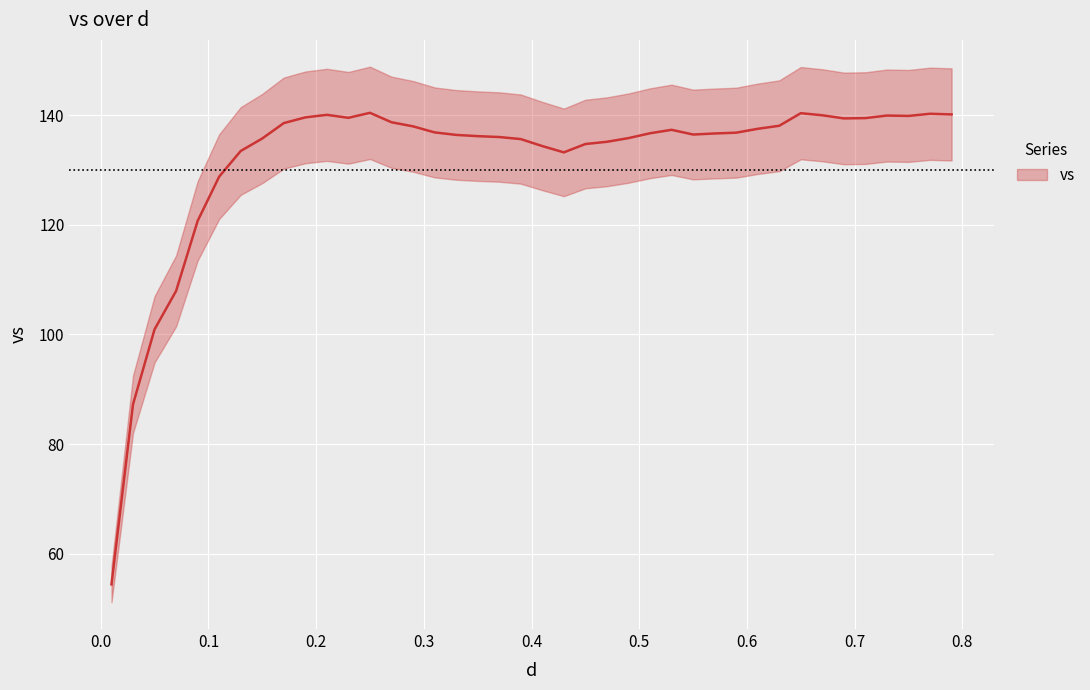

What is the maximum value shown in the chart?

140.5